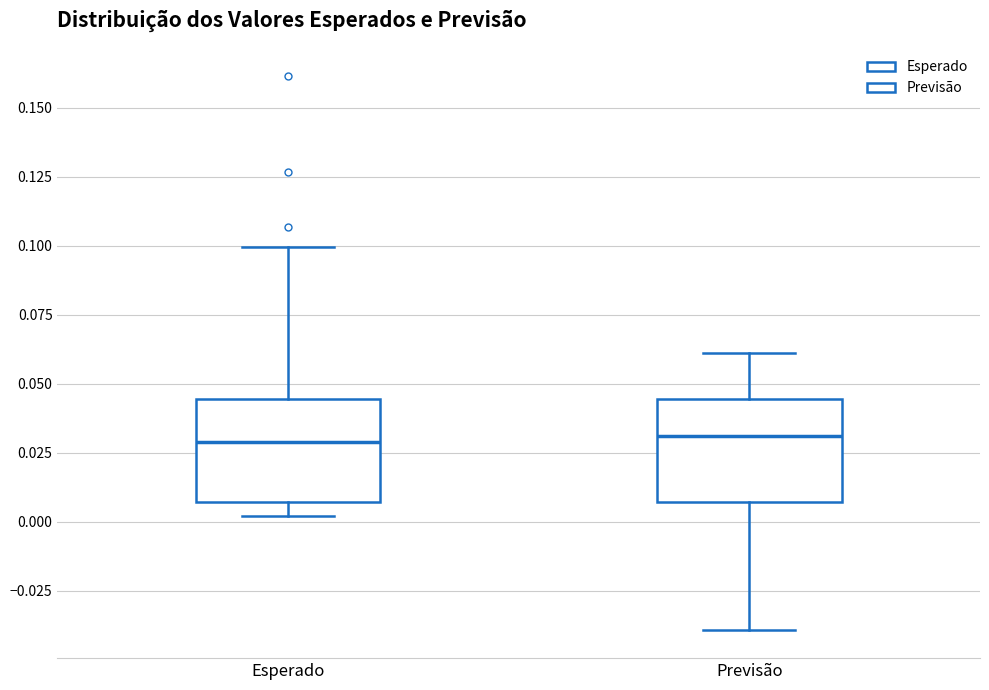

Reading left to right, read every box against the y-axis: the position of its median line, the range the box covers, and the ends of its whiskers. The values are not printed on the chart, so give them approximately, as read against the axis.

Esperado: median 0.030, box 0.005 to 0.045, whiskers 0.000 to 0.100
Previsão: median 0.030, box 0.005 to 0.045, whiskers -0.040 to 0.060